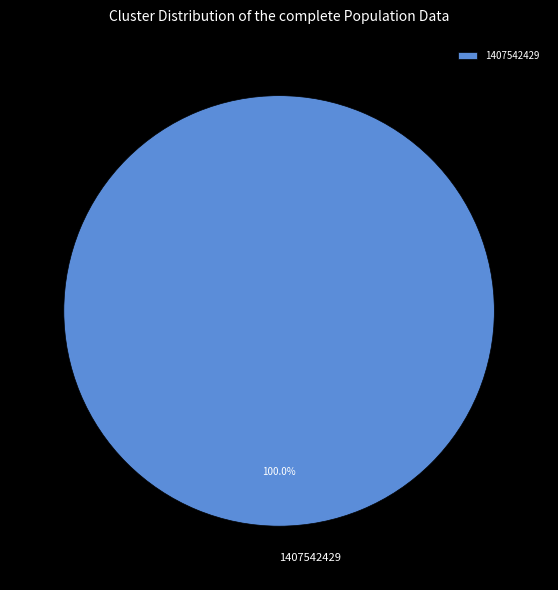

Which category accounts for the majority?

1407542429